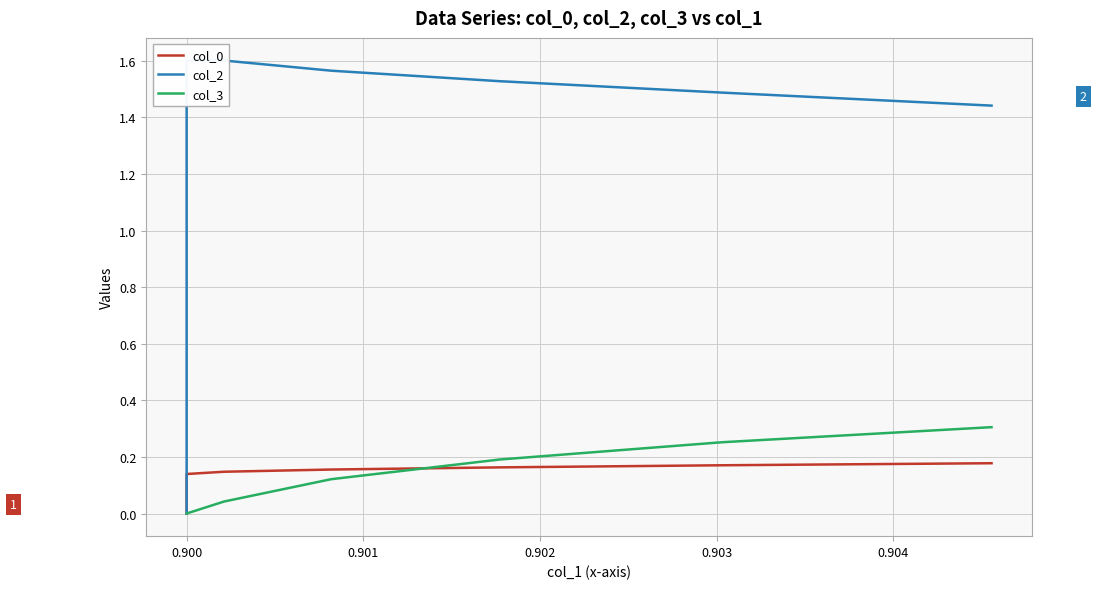

Which series has the largest range (max minus min)?

col_2